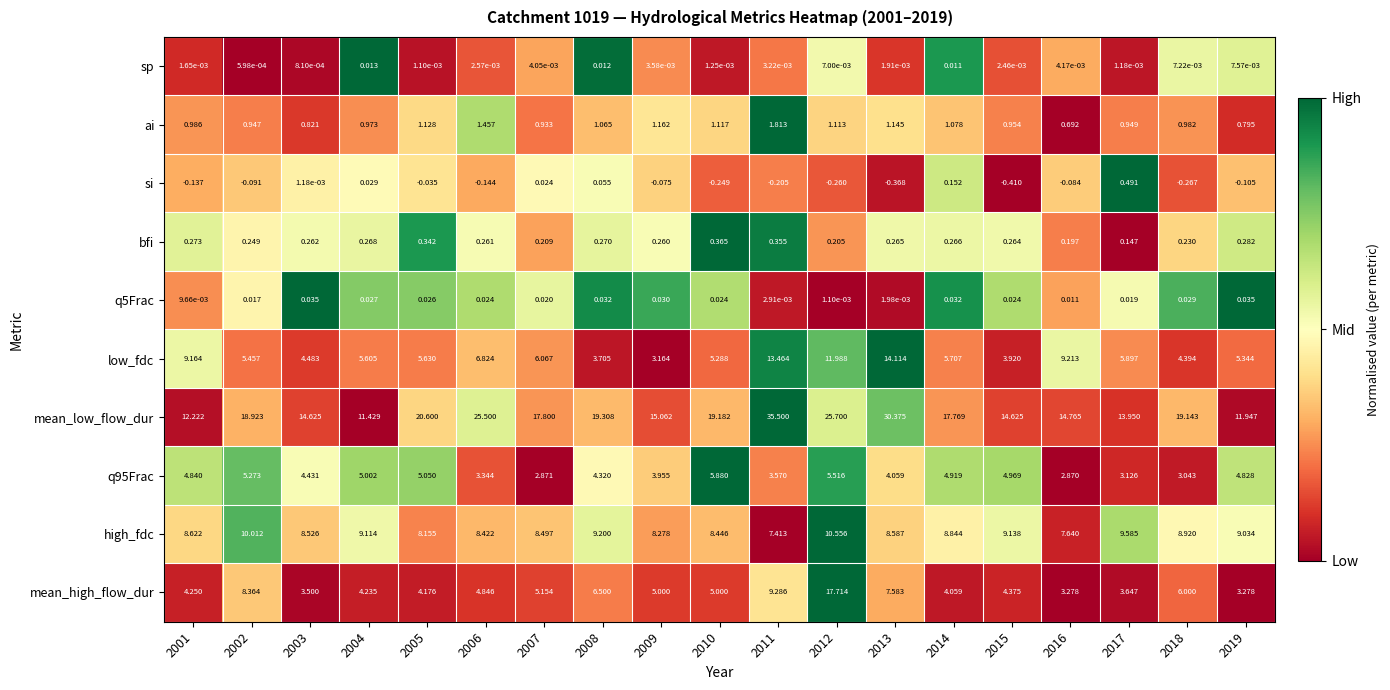

What is the difference between the highest and lowest values at 2014?

17.8